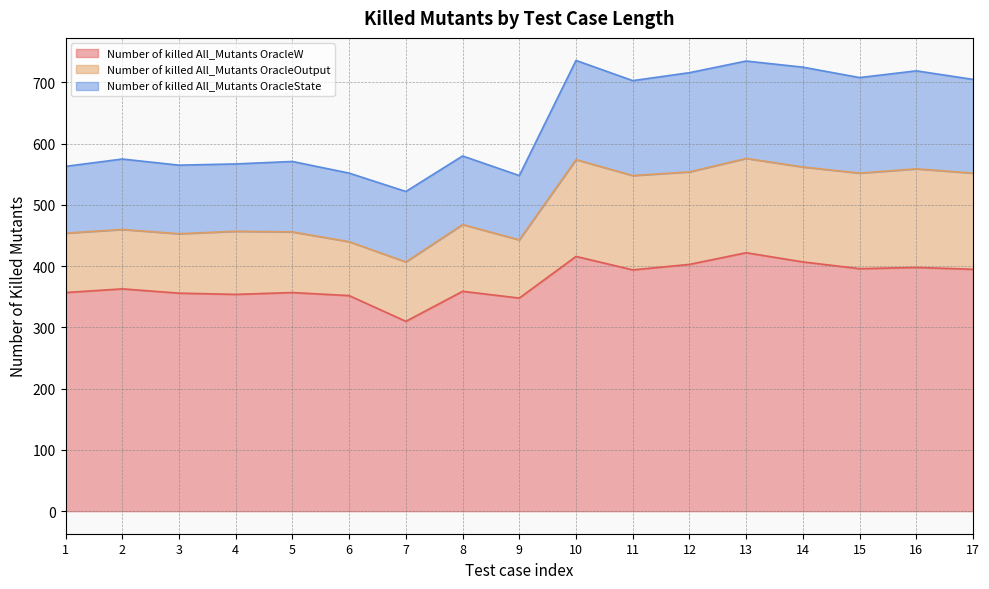

True or false: Number of killed All_Mutants OracleW and Number of killed All_Mutants OracleOutput intersect in this chart.

False